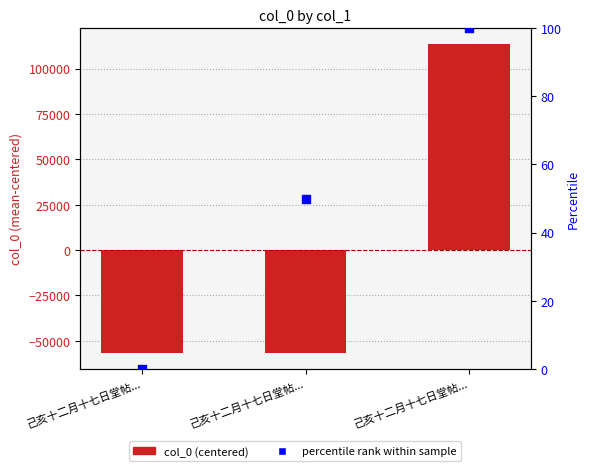

What are all the series names shown in the legend?

col_0 (centered), percentile rank within sample